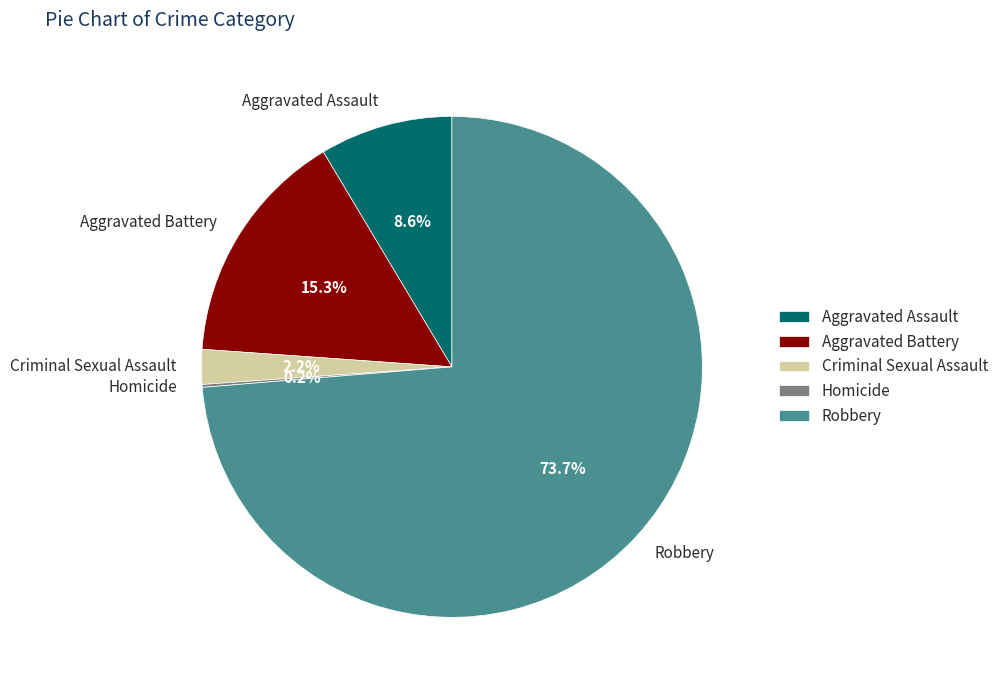

To the nearest percent, what is the average slice percentage?

20%